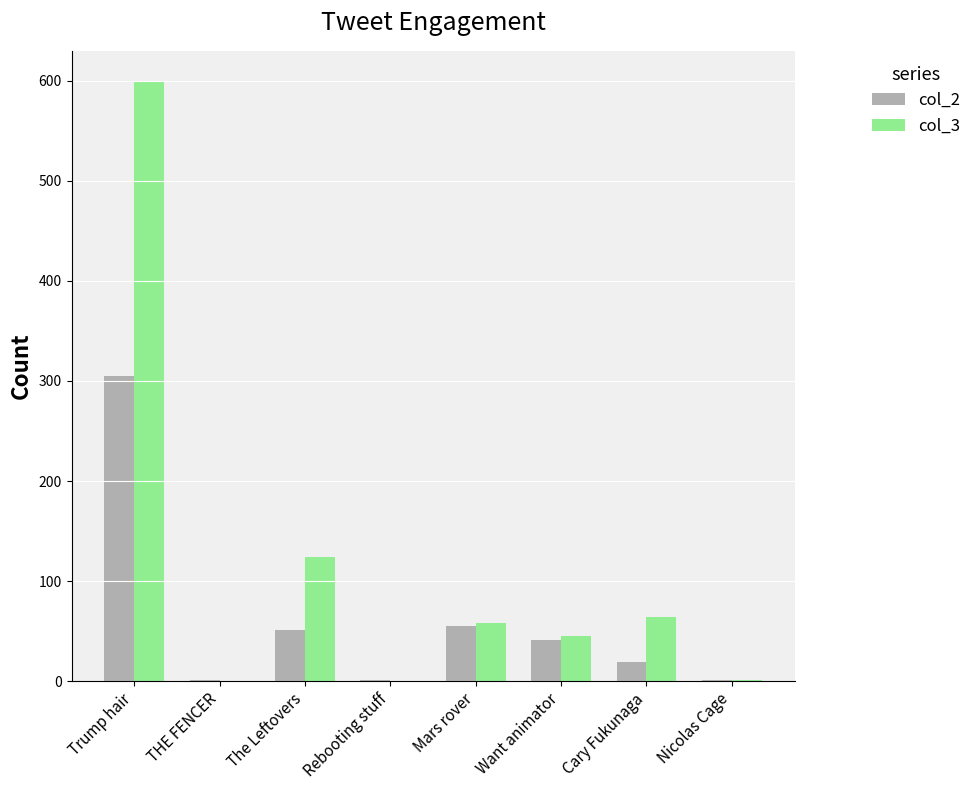

Does the chart contain stacked bars?

No